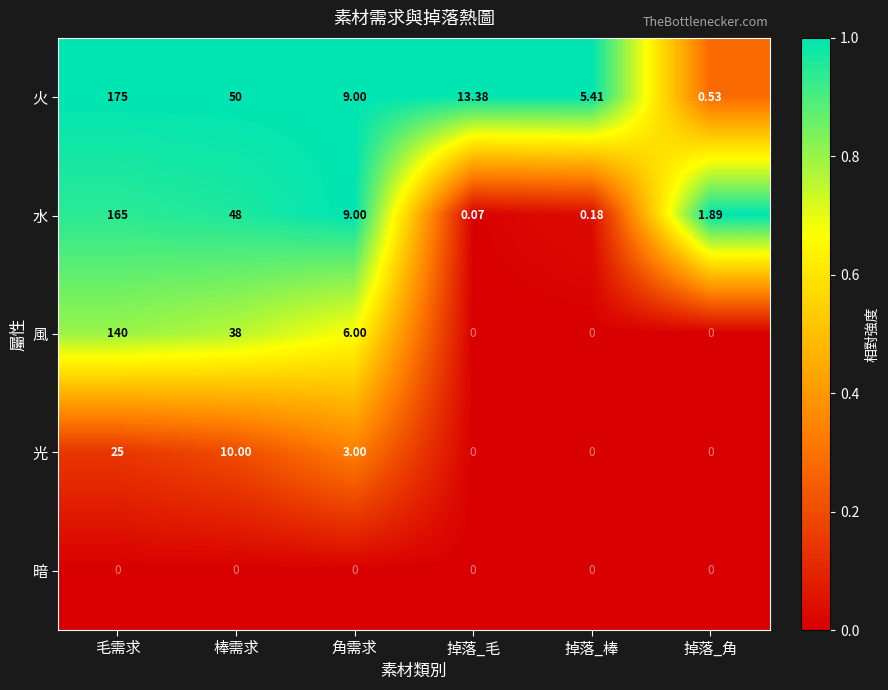

Which label corresponds to the largest value in the chart?

毛需求